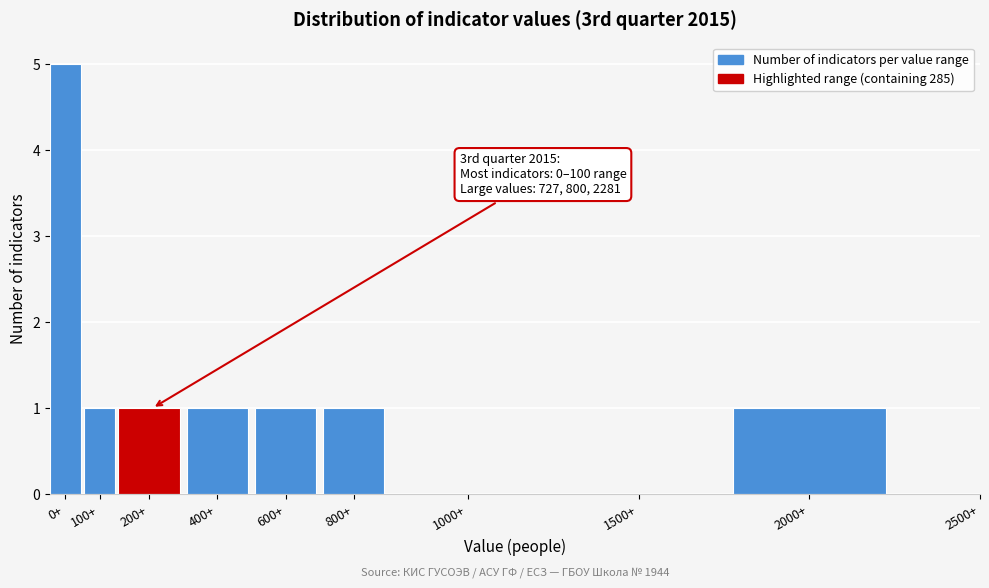

Reading right to left, what are all the values shown in this chart?

2500+=0	2000+=1	1500+=0	1000+=0	800+=1	600+=1	400+=1	200+=1	100+=1	0+=5